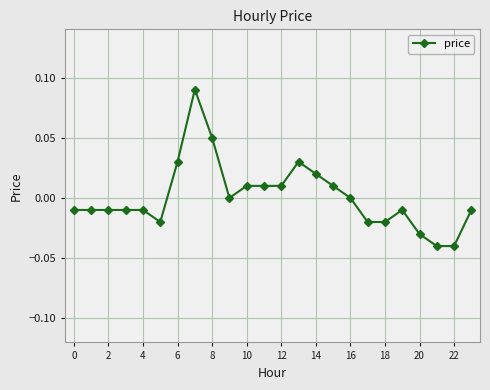

True or false: the data has more than 0 interior local peaks.

True